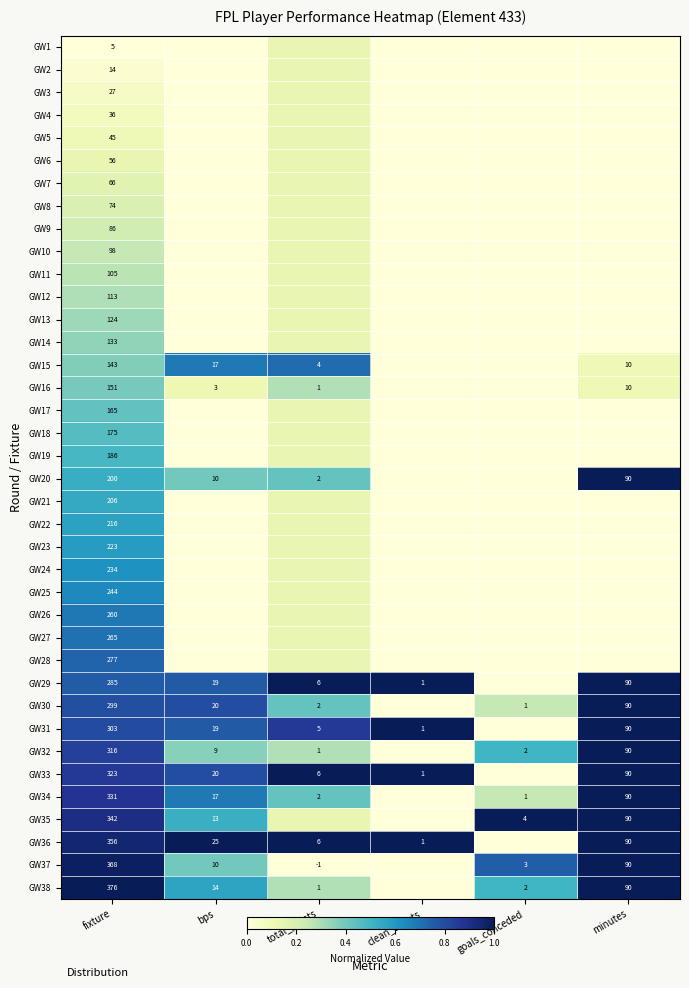

Is the value of GW29 at bps greater than the value of GW28 at fixture?

No